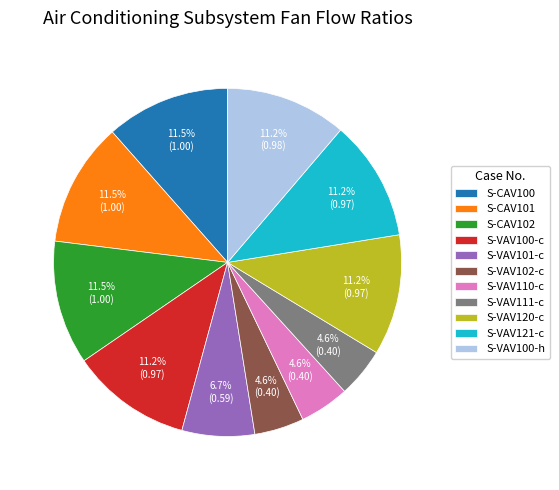

Combined, do S-VAV121-c and S-VAV101-c account for over 50%?

No